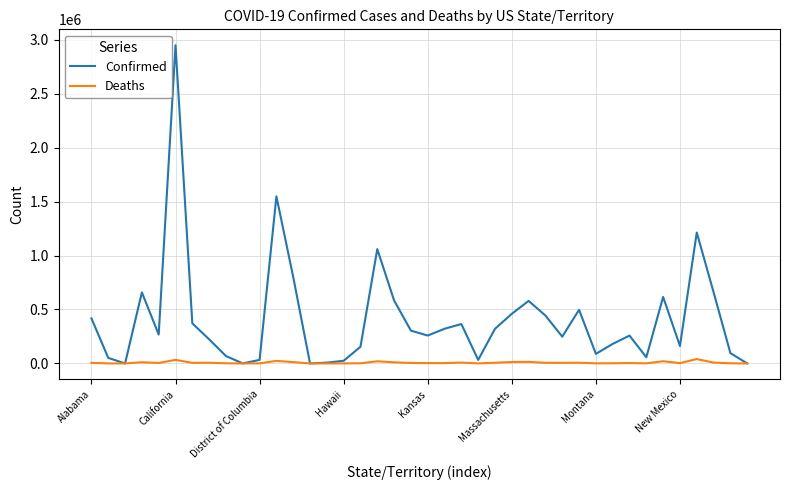

How many values in the Deaths series are below 4263?

20